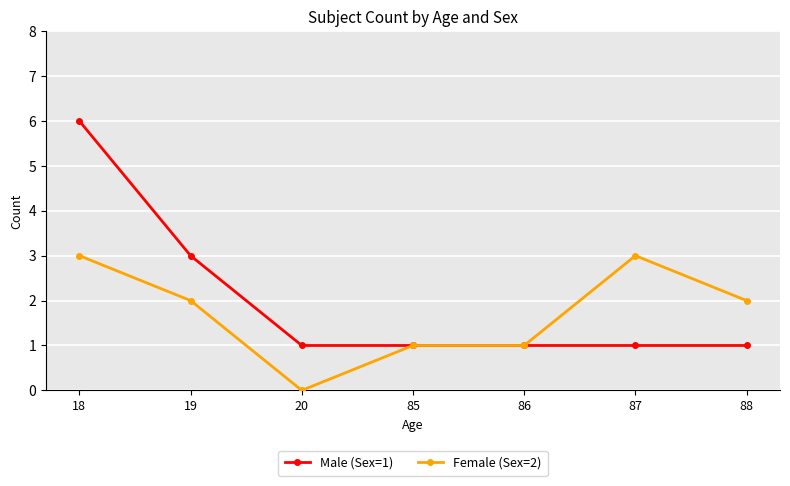

What is the value of the Female (Sex=2) point at the 4th from the left?

1